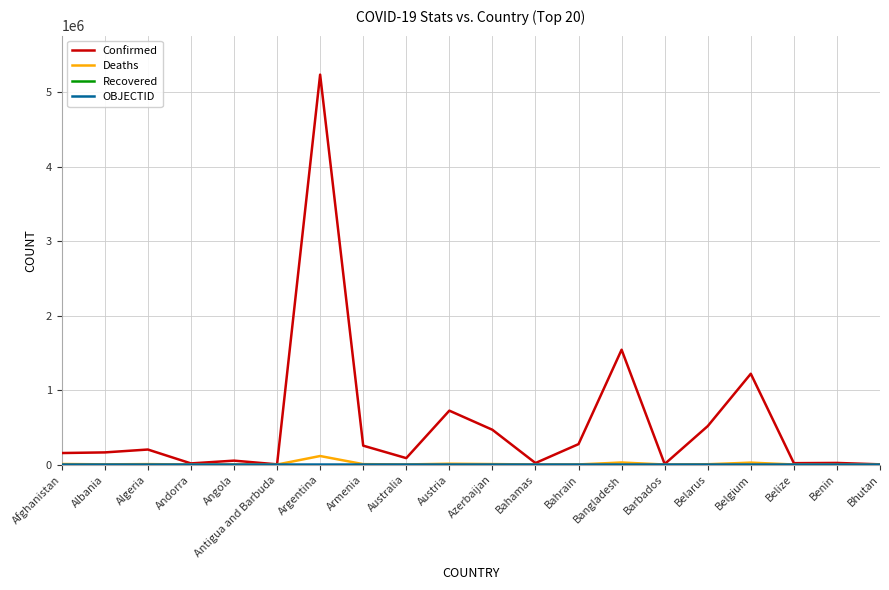

Which series has the largest range (max minus min)?

Confirmed